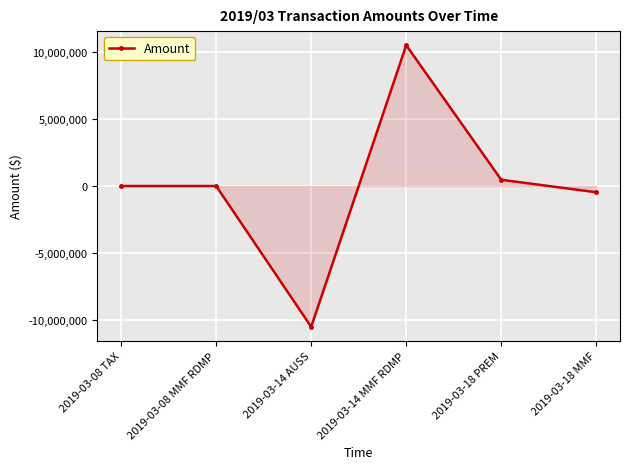

What is the difference between the maximum and minimum values?

21000000.0